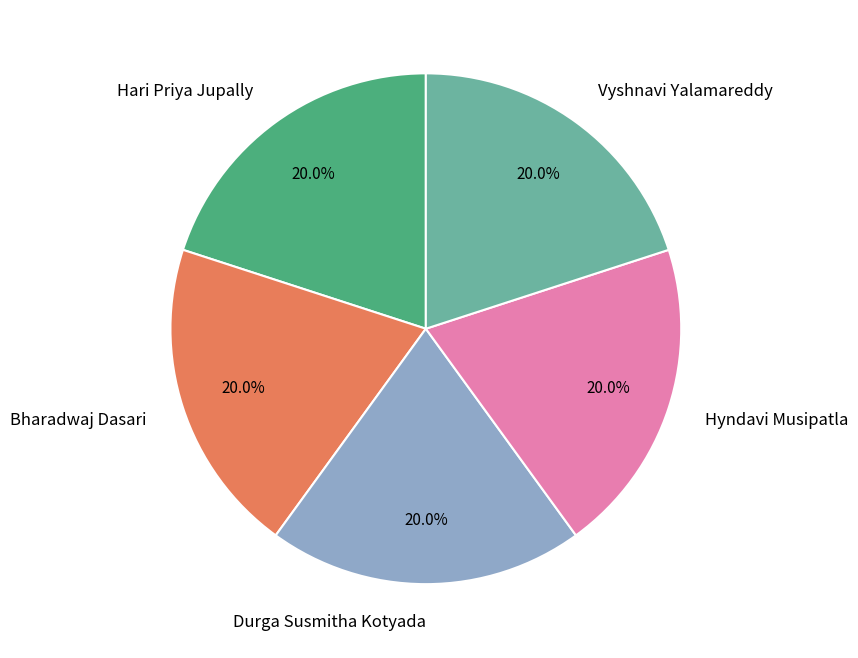

What is the ratio of the value at Hyndavi Musipatla to the value at Vyshnavi Yalamareddy?

1.0